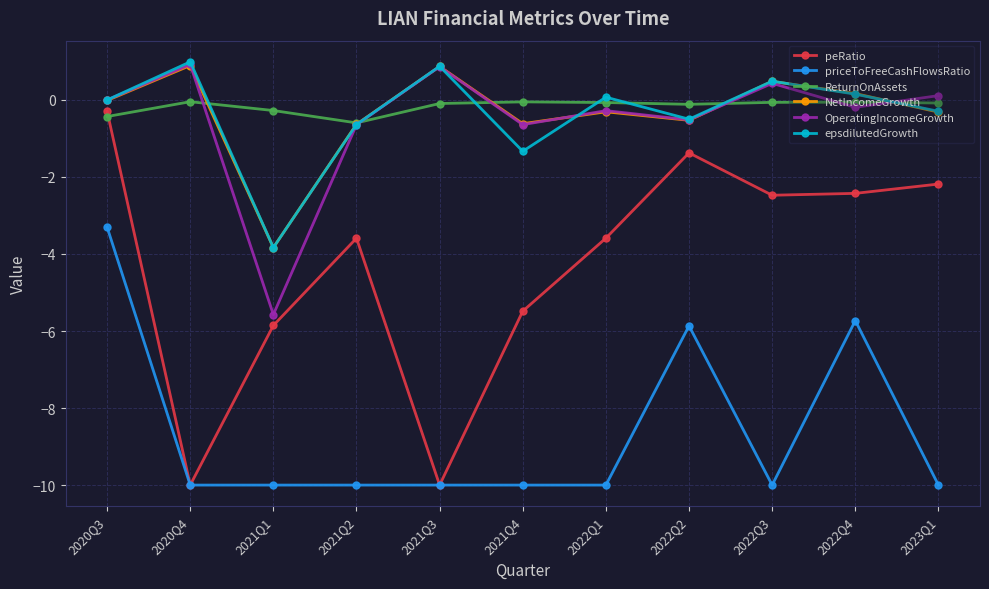

The NetIncomeGrowth series shows -0.9 at 2022Q2. True or false?

False